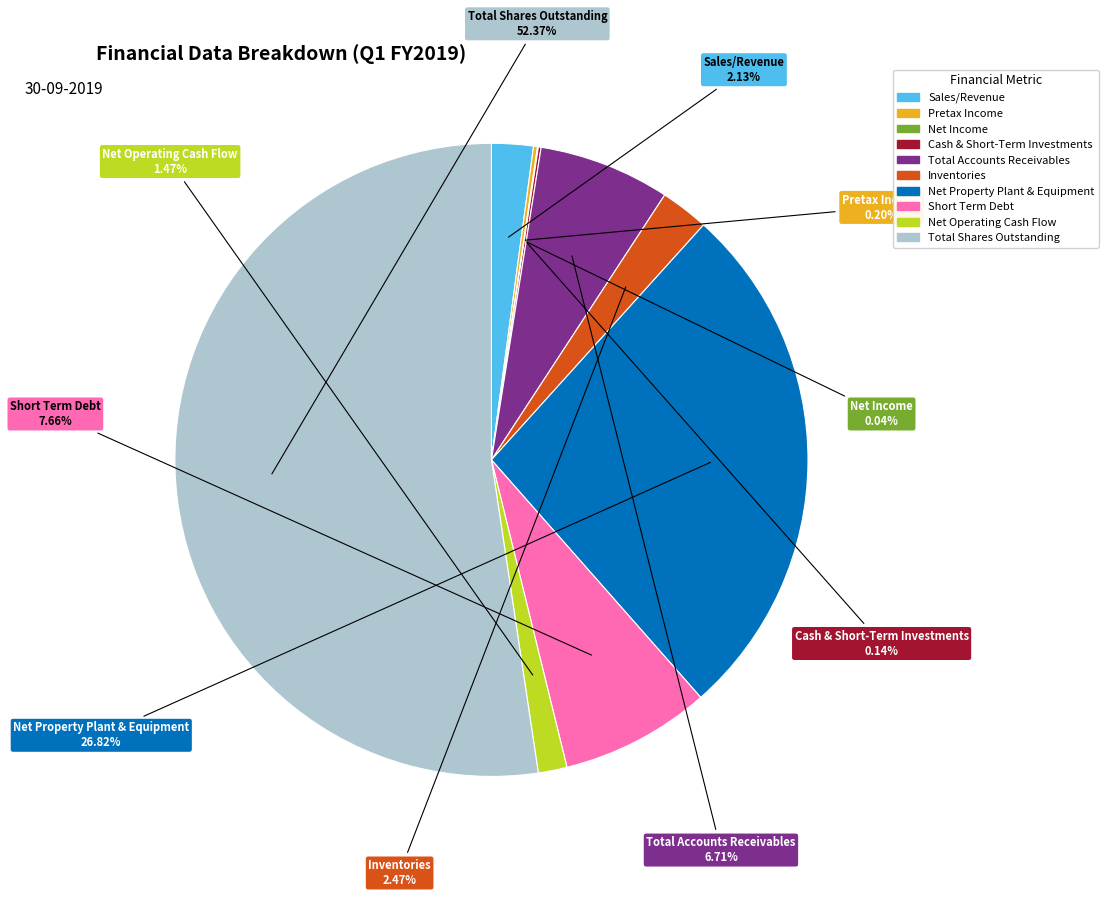

What percentage is NOT represented by Inventories?

97.5%